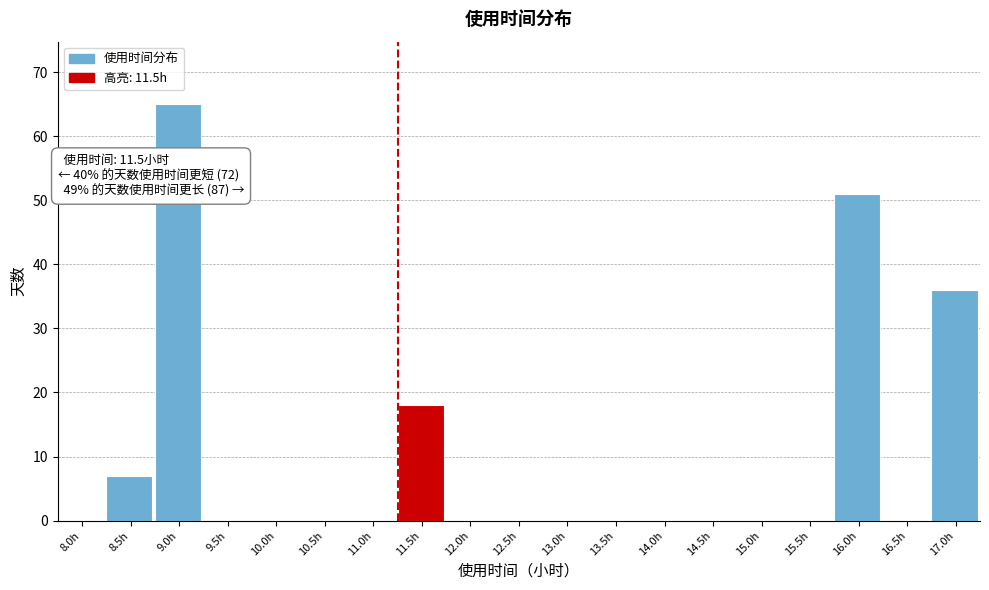

Which has a higher value, 17.0h or 16.0h?

16.0h